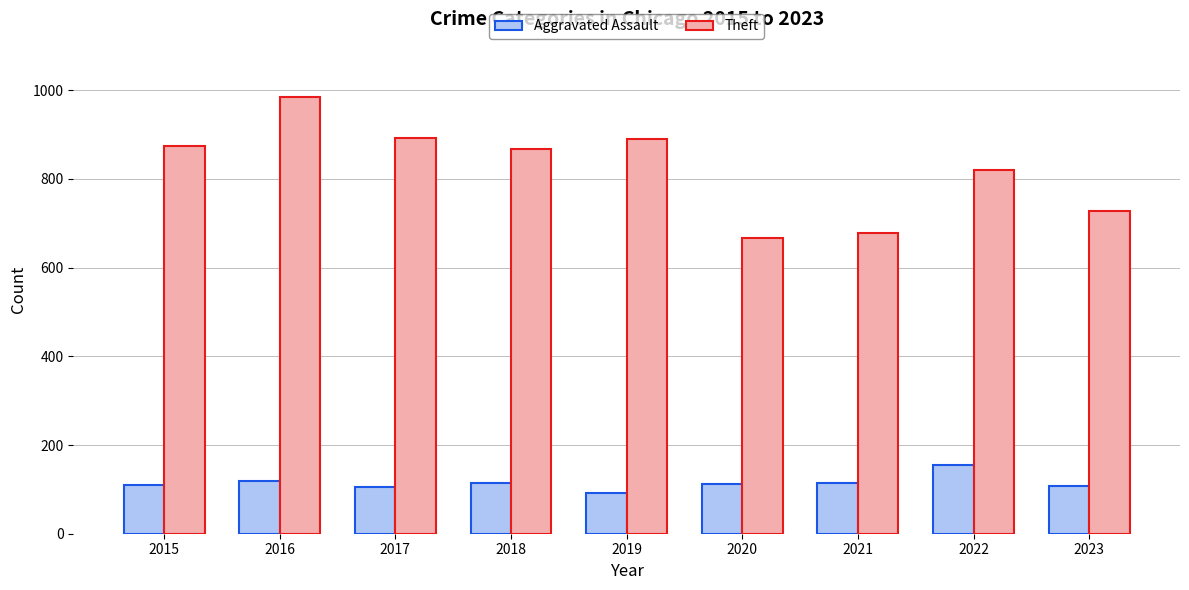

Is it true that Theft equals 874 at 2015?

True